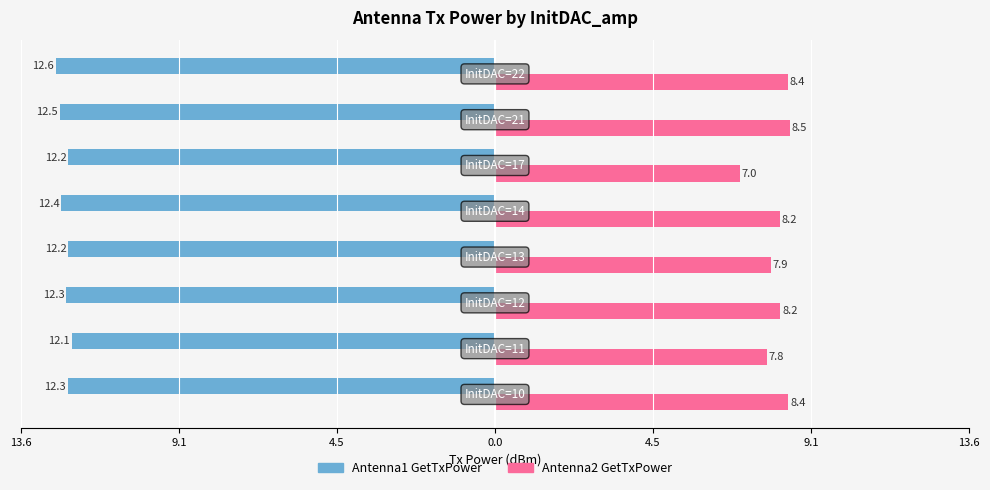

What are all the series names shown in the legend?

Antenna1 GetTxPower, Antenna2 GetTxPower